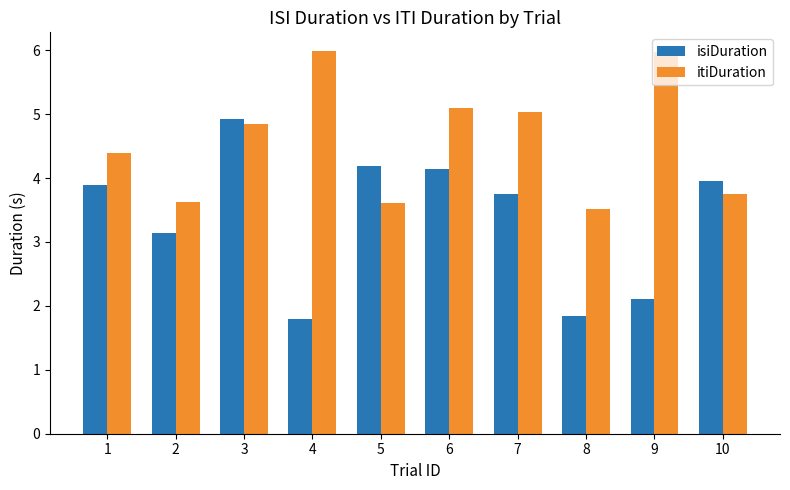

What is the spread (max minus min) of values at 3?

0.1